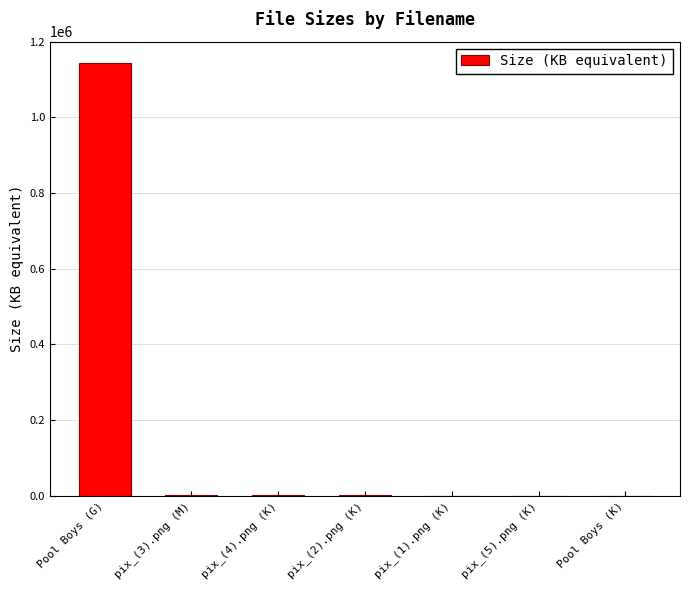

Is it true that the value at Pool Boys (G) is 740073.1?

False